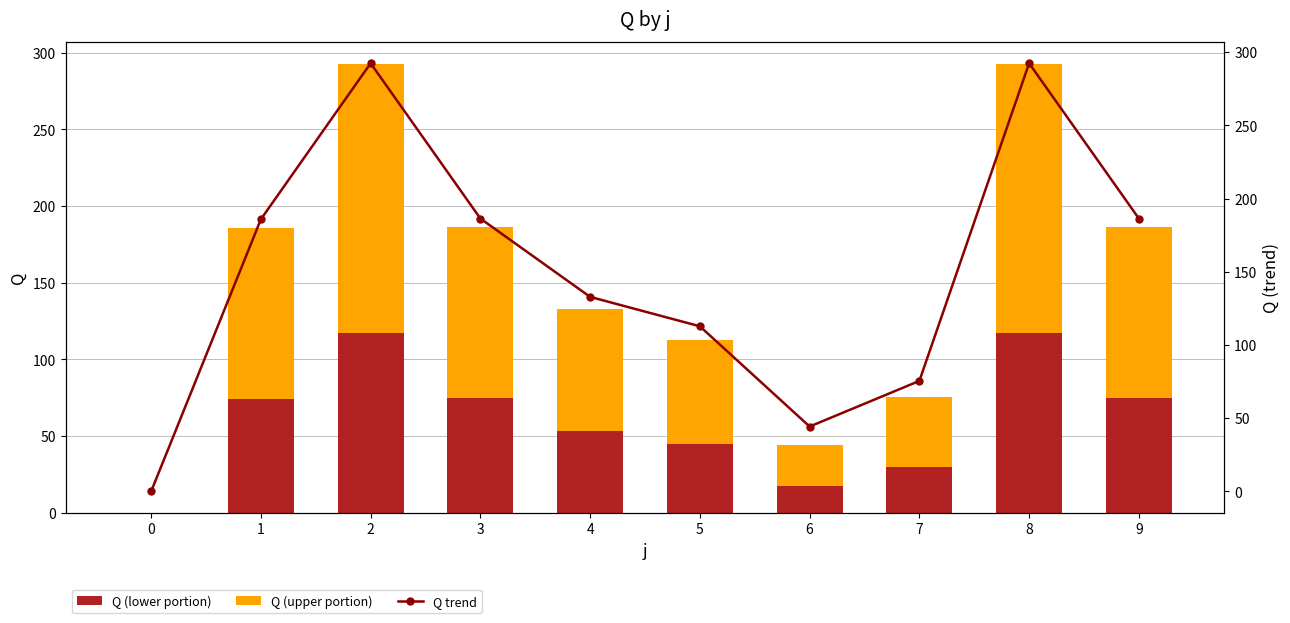

Reading left to right, transcribe all the data shown in this chart.

Q (lower portion): 0=0.0	1=74.3	2=116.9	3=74.5	4=53.1	5=45.1	6=17.7	7=30.2	8=116.9	9=74.5
Q (upper portion): 0=0.0	1=111.5	2=175.4	3=111.8	4=79.7	5=67.6	6=26.6	7=45.3	8=175.4	9=111.8
Q trend: 0=0.0	1=185.8	2=292.3	3=186.3	4=132.8	5=112.7	6=44.3	7=75.5	8=292.3	9=186.3